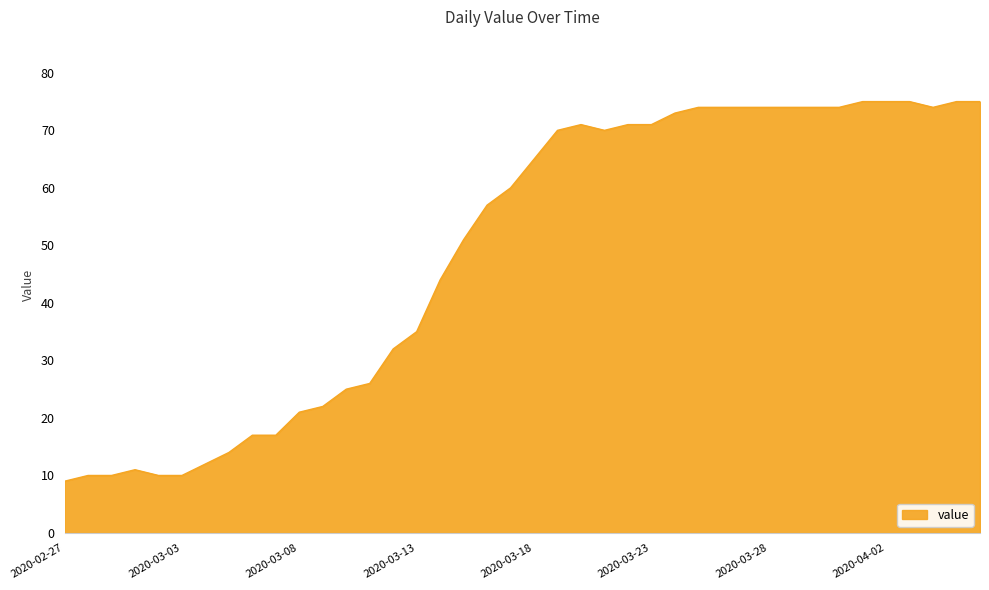

What is the maximum value shown in the chart?

75